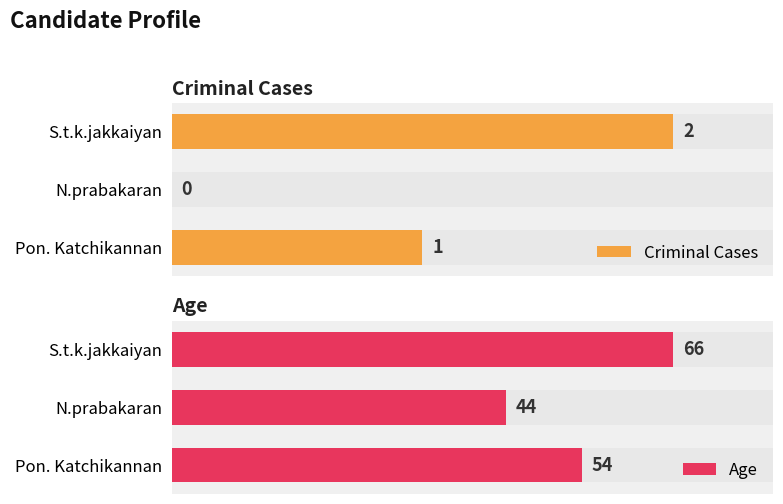

Is the value of Age at Pon. Katchikannan greater than the value of Criminal Cases at Pon. Katchikannan?

Yes